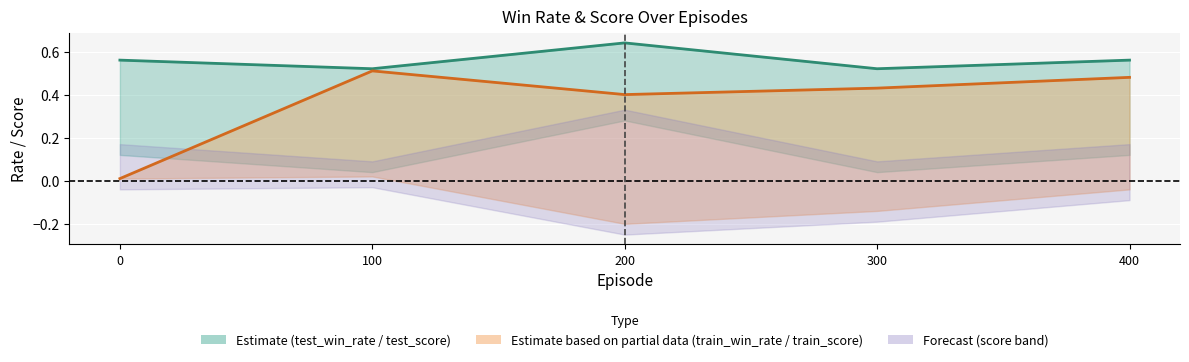

Which series has the largest total across all categories?

test_win_rate